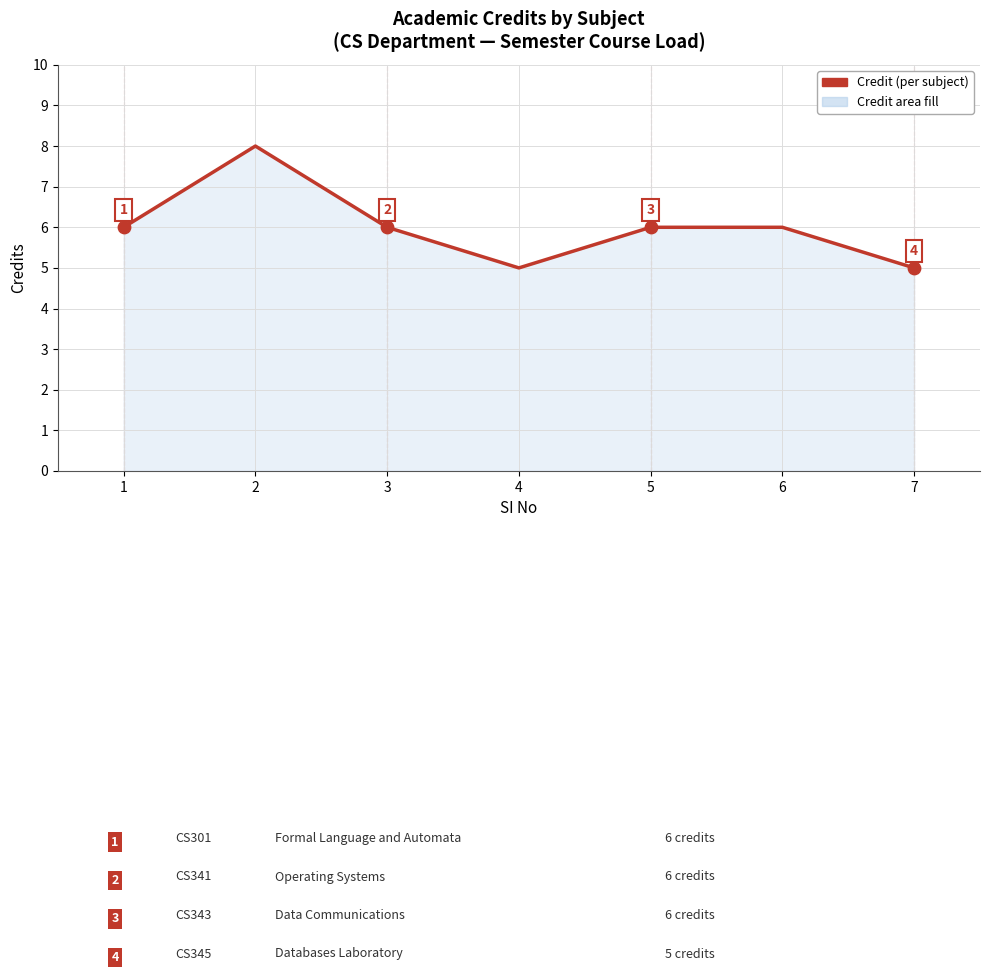

What is the change in value from 2 to 4?

-3